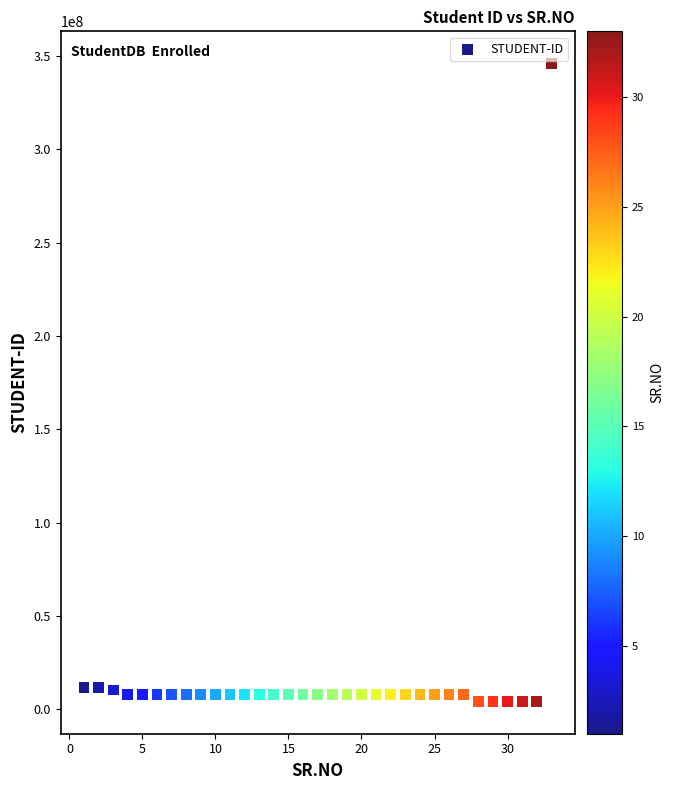

What is the range of Y values (max minus min)?

341966544